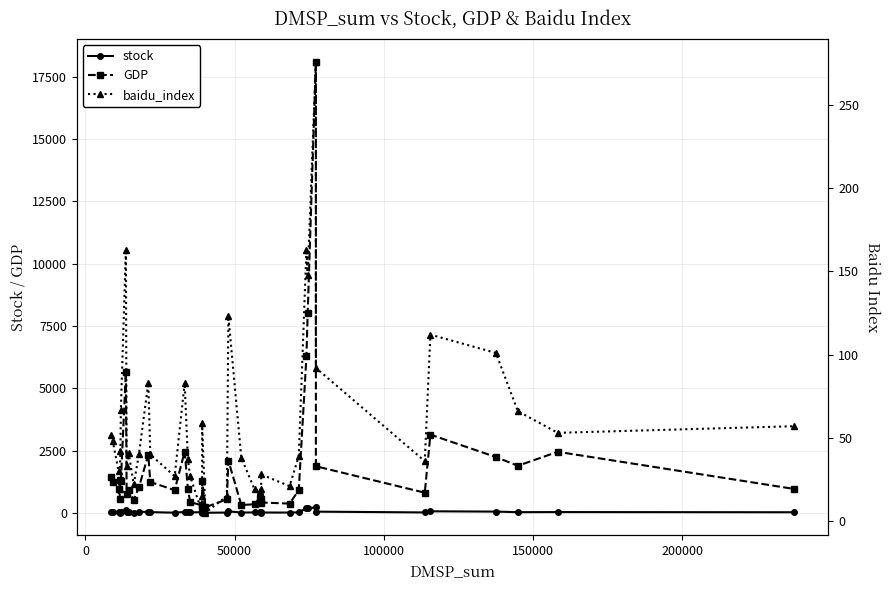

True or false: GDP and stock cross at least once.

False